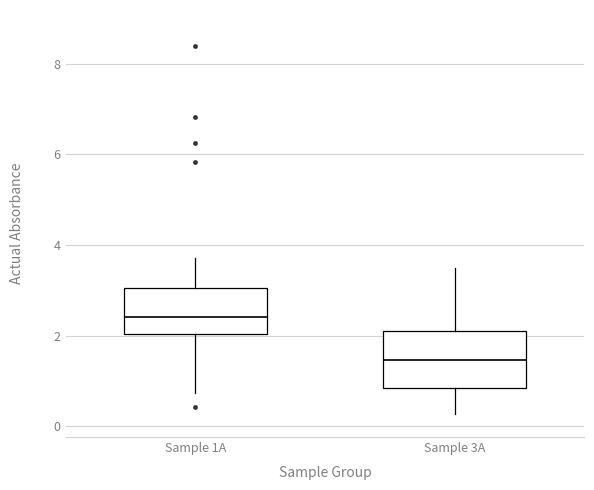

Reading left to right, read every box against the y-axis: the position of its median line, the range the box covers, and the ends of its whiskers. The values are not printed on the chart, so give them approximately, as read against the axis.

Sample 1A: median 2.4, box 2.0 to 3.0, whiskers 0.8 to 3.8
Sample 3A: median 1.4, box 0.8 to 2.2, whiskers 0.2 to 3.4